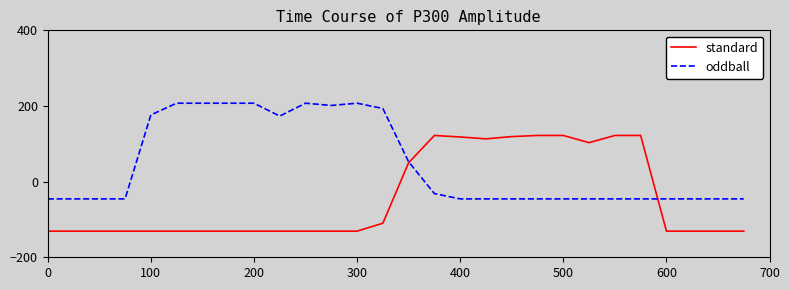

List the series in order of their overall mean, highest first.

oddball, standard